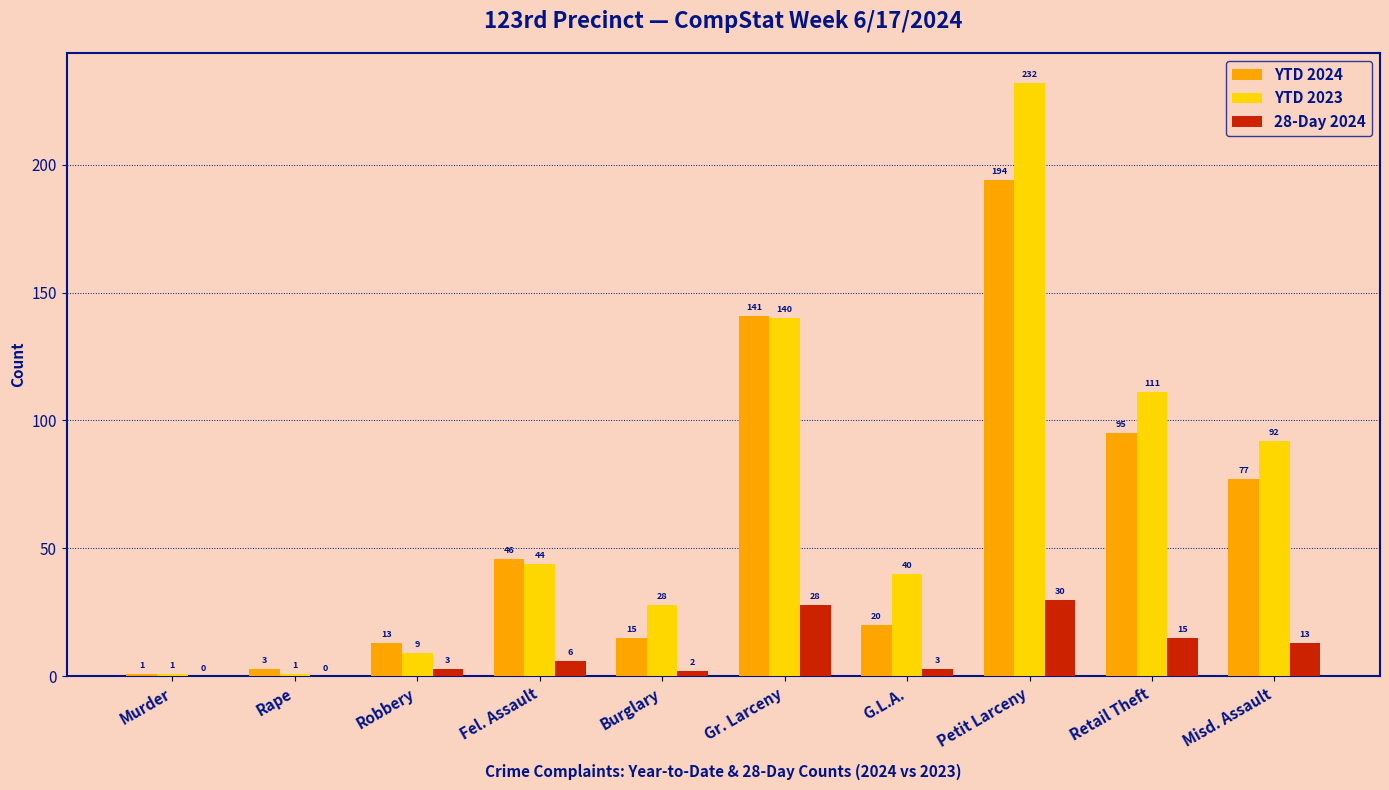

At which label does YTD 2023 reach its peak?

Petit Larceny